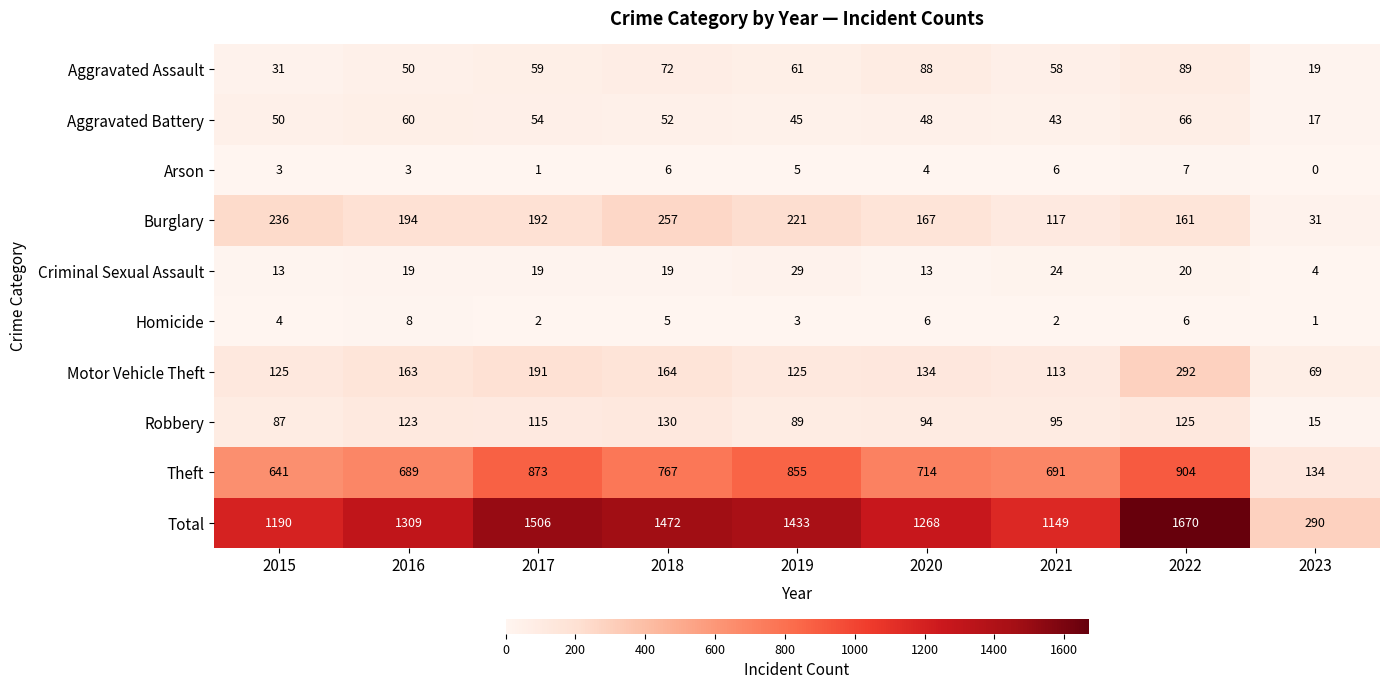

Which label corresponds to the largest value in the chart?

2022